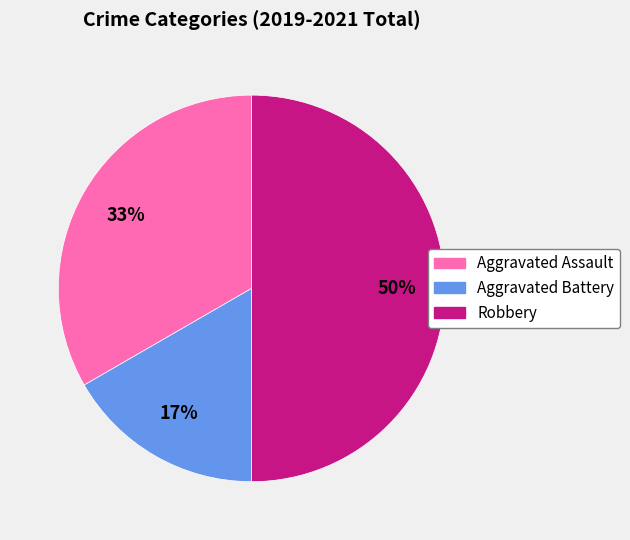

To the nearest percent, what is the combined percentage of Aggravated Battery and Robbery?

67%